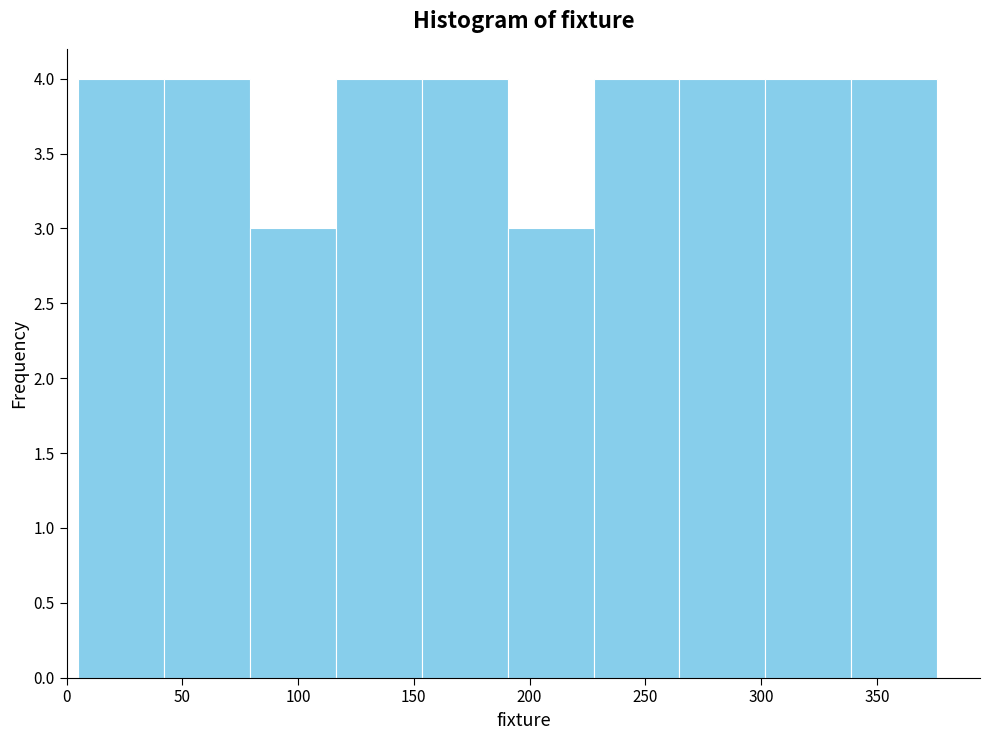

Reading left to right, transcribe this chart: for each bar, give the range it covers on the x-axis and its height. Neither the bar edges nor the heights are printed on the chart, so give them approximately, as read against the axes.

5 to 40: 4
40 to 80: 4
80 to 115: 3
115 to 155: 4
155 to 190: 4
190 to 230: 3
230 to 265: 4
265 to 300: 4
300 to 340: 4
340 to 375: 4